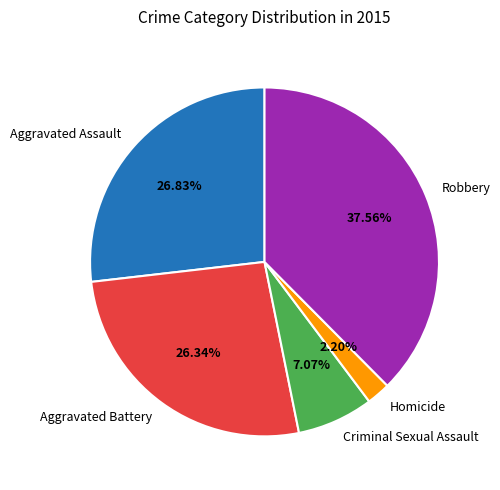

Does Aggravated Assault account for over 50% of the chart?

No